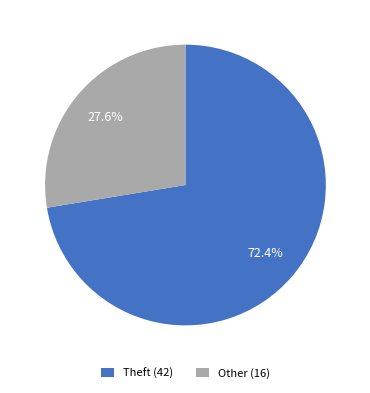

What is the largest slice in the pie chart?

Theft (42)